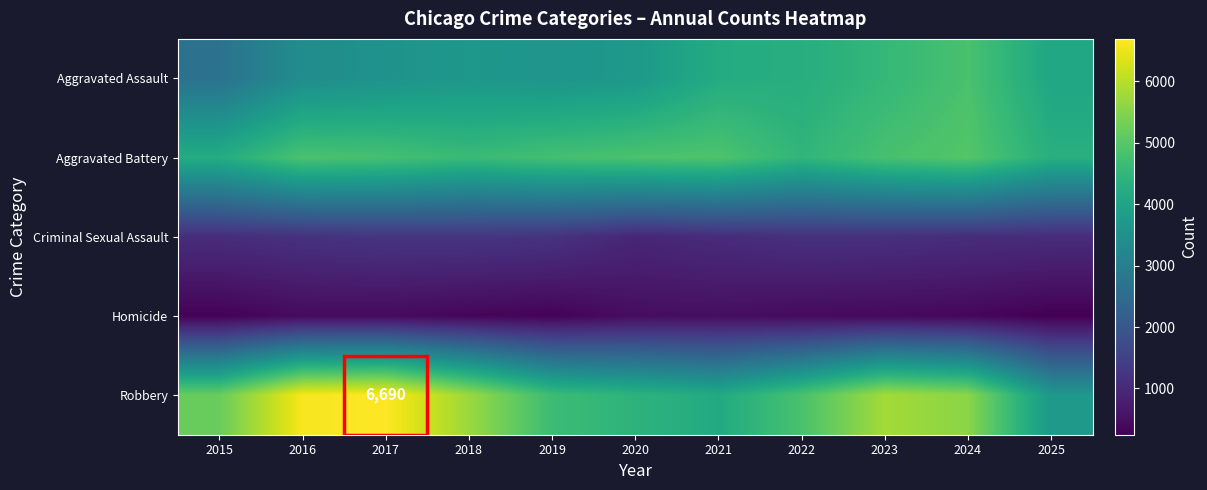

True or false: Aggravated Battery has a value of 4967 at 2024.

True